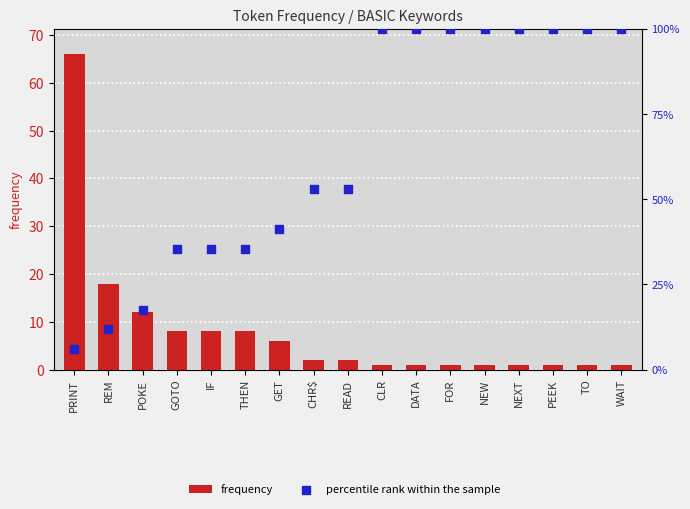

What are all the series names shown in the legend?

frequency, percentile rank within the sample